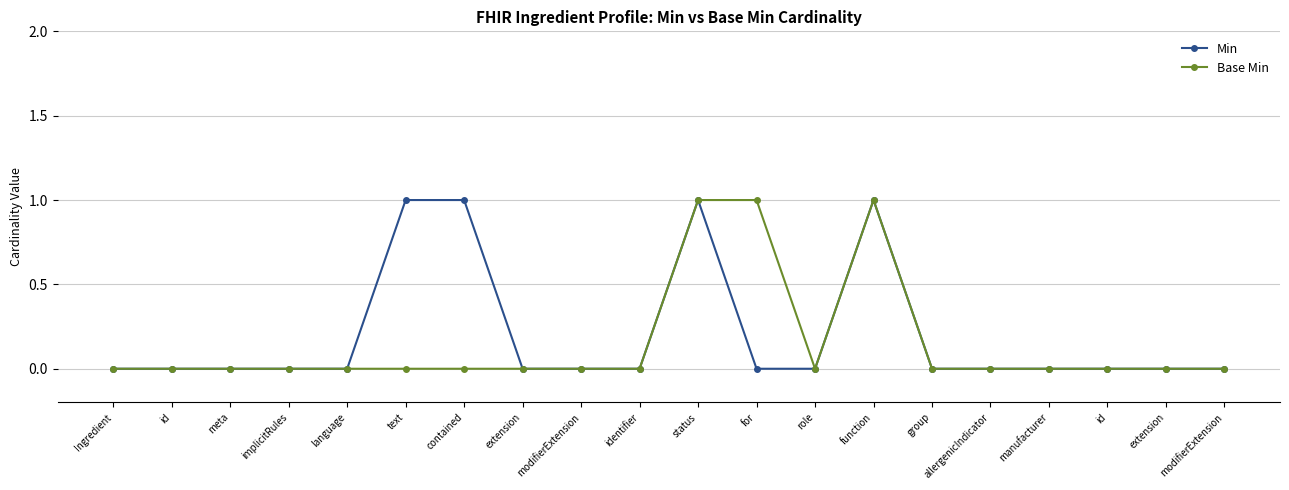

Which series has the largest range (max minus min)?

Min